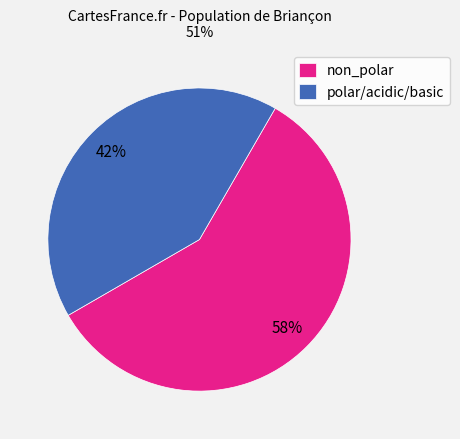

True or false: non_polar accounts for 52% of the total.

False